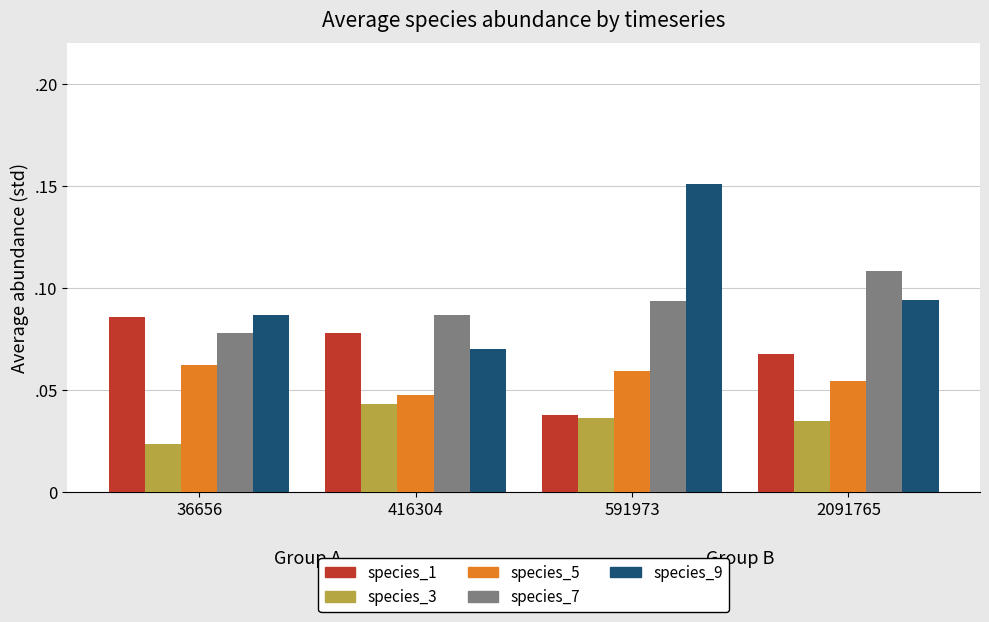

Rank the series at 416304 from lowest to highest value.

species_3, species_5, species_9, species_1, species_7